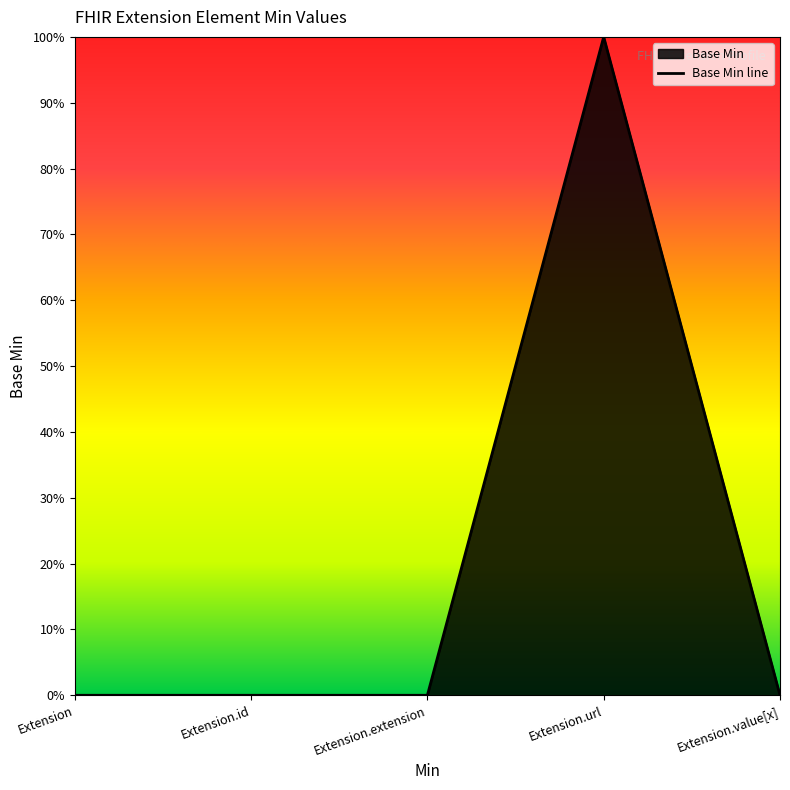

List the labels in order of value, smallest first.

Extension, Extension.id, Extension.extension, Extension.value[x], Extension.url